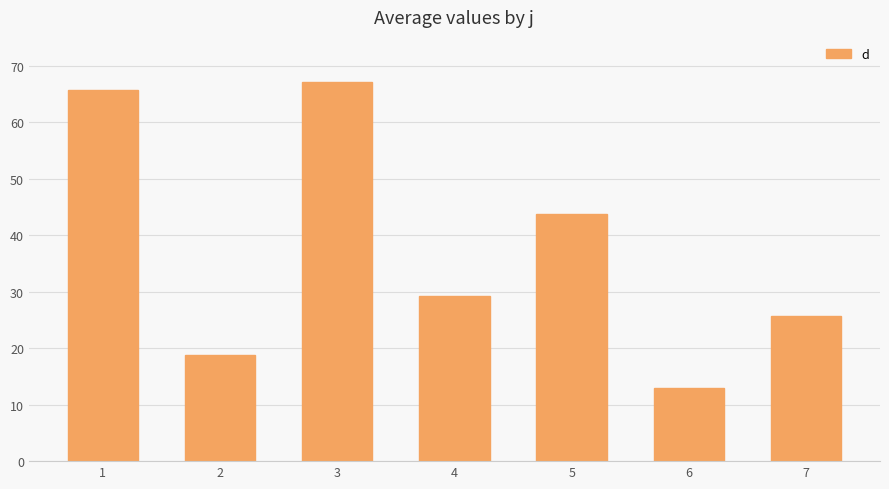

What is the value of the 7th bar from the left?

25.7